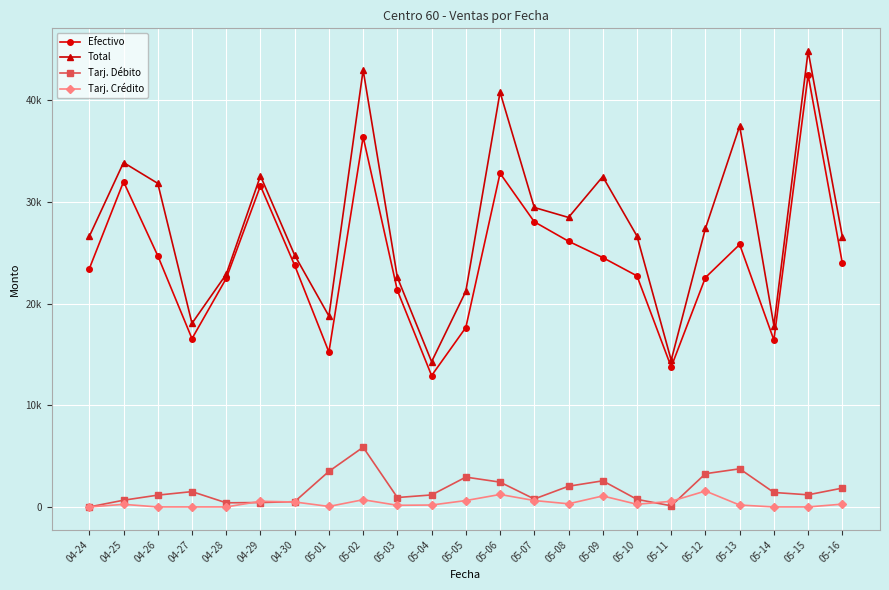

What are all the series names shown in the legend?

Efectivo, Total, Tarj. Débito, Tarj. Crédito